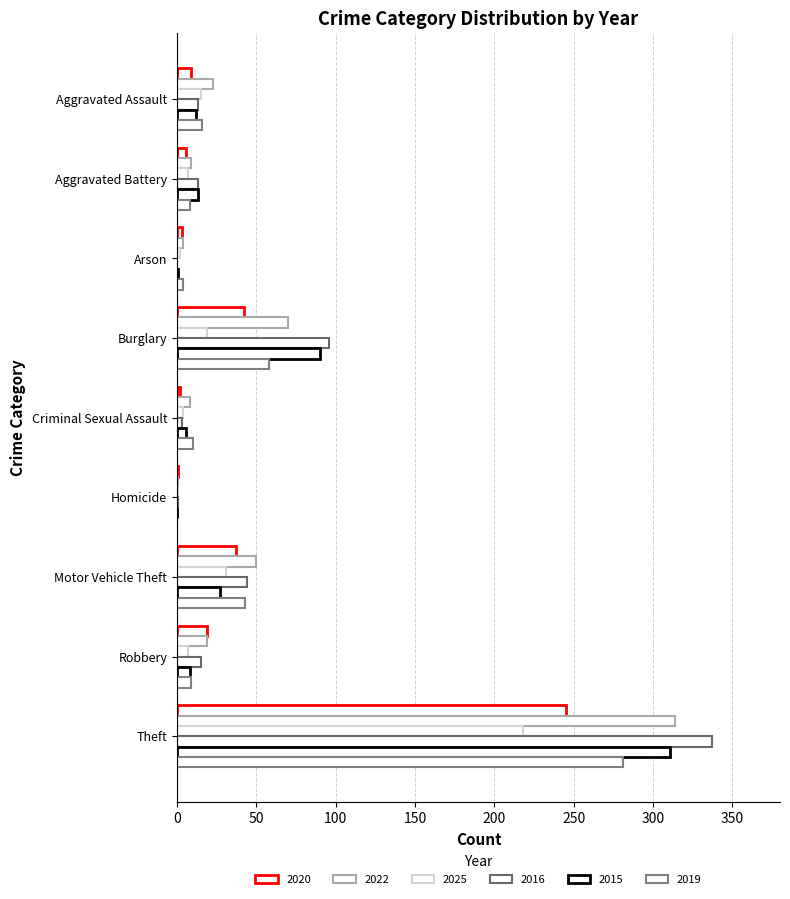

Which series has the largest total across all categories?

2016